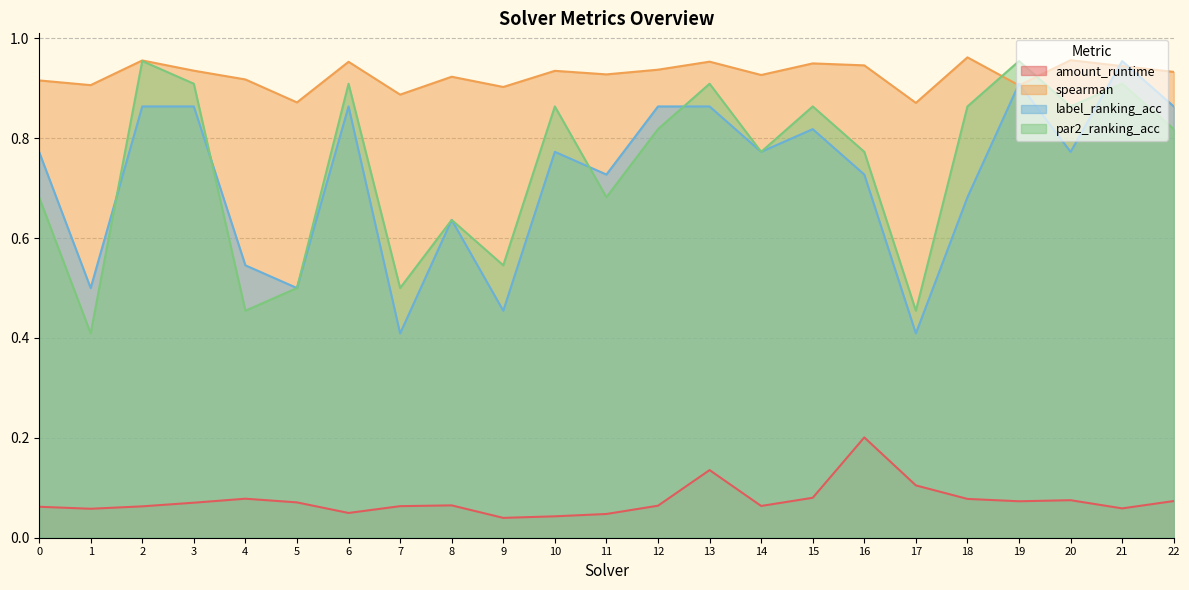

Reading right to left, transcribe all the data shown in this chart.

amount_runtime: 0.1	0.1	0.1	0.1	0.1	0.1	0.2	0.1	0.1	0.1	0.1	0.0	0.0	0.0	0.1	0.1	0.0	0.1	0.1	0.1	0.1	0.1	0.1
spearman: 0.9	0.9	1.0	0.9	1.0	0.9	0.9	0.9	0.9	1.0	0.9	0.9	0.9	0.9	0.9	0.9	1.0	0.9	0.9	0.9	1.0	0.9	0.9
label_ranking_acc: 0.9	1.0	0.8	0.9	0.7	0.4	0.7	0.8	0.8	0.9	0.9	0.7	0.8	0.5	0.6	0.4	0.9	0.5	0.5	0.9	0.9	0.5	0.8
par2_ranking_acc: 0.8	0.9	0.9	1.0	0.9	0.5	0.8	0.9	0.8	0.9	0.8	0.7	0.9	0.5	0.6	0.5	0.9	0.5	0.5	0.9	1.0	0.4	0.7